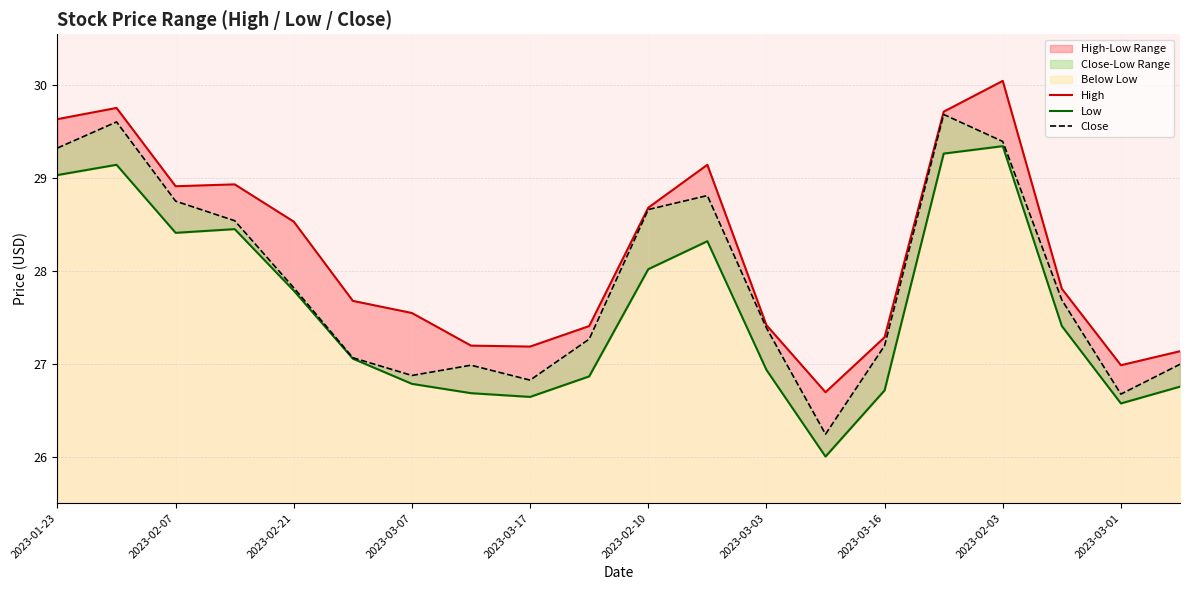

Reading left to right, what are all the values shown in this chart?

High: 29.6	29.8	28.9	28.9	28.5	27.7	27.5	27.2	27.2	27.4	28.7	29.1	27.4	26.7	27.3	29.7	30.0	27.8	27.0	27.1
Low: 29.0	29.1	28.4	28.5	27.8	27.1	26.8	26.7	26.6	26.9	28.0	28.3	26.9	26.0	26.7	29.3	29.3	27.4	26.6	26.8
Close: 29.3	29.6	28.8	28.5	27.8	27.1	26.9	27.0	26.8	27.3	28.7	28.8	27.4	26.2	27.2	29.7	29.4	27.7	26.7	27.0